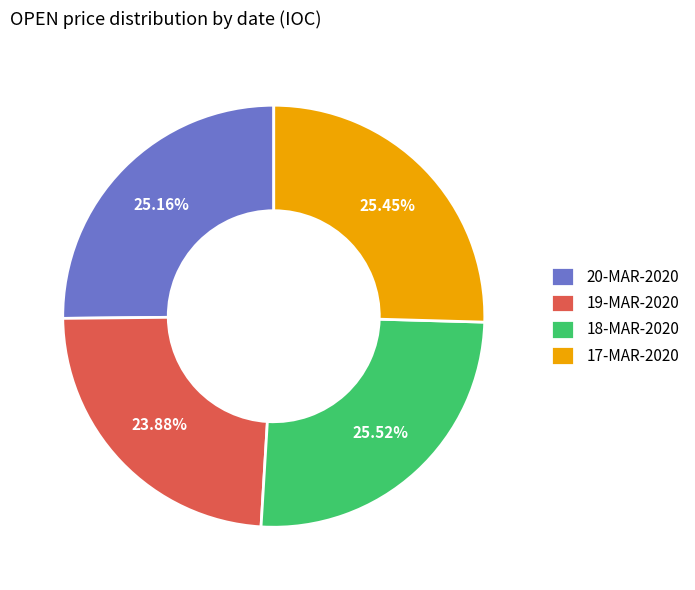

Do 17-MAR-2020 and 19-MAR-2020 together represent more than half of the pie?

No